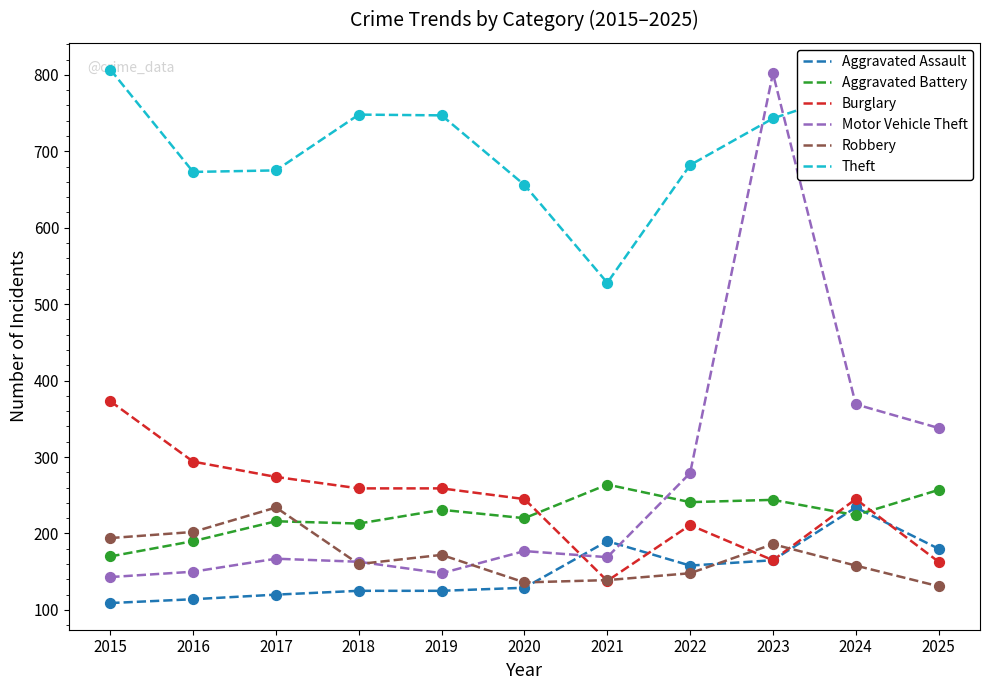

Between 2022 and 2023, which series saw the biggest shift?

Motor Vehicle Theft